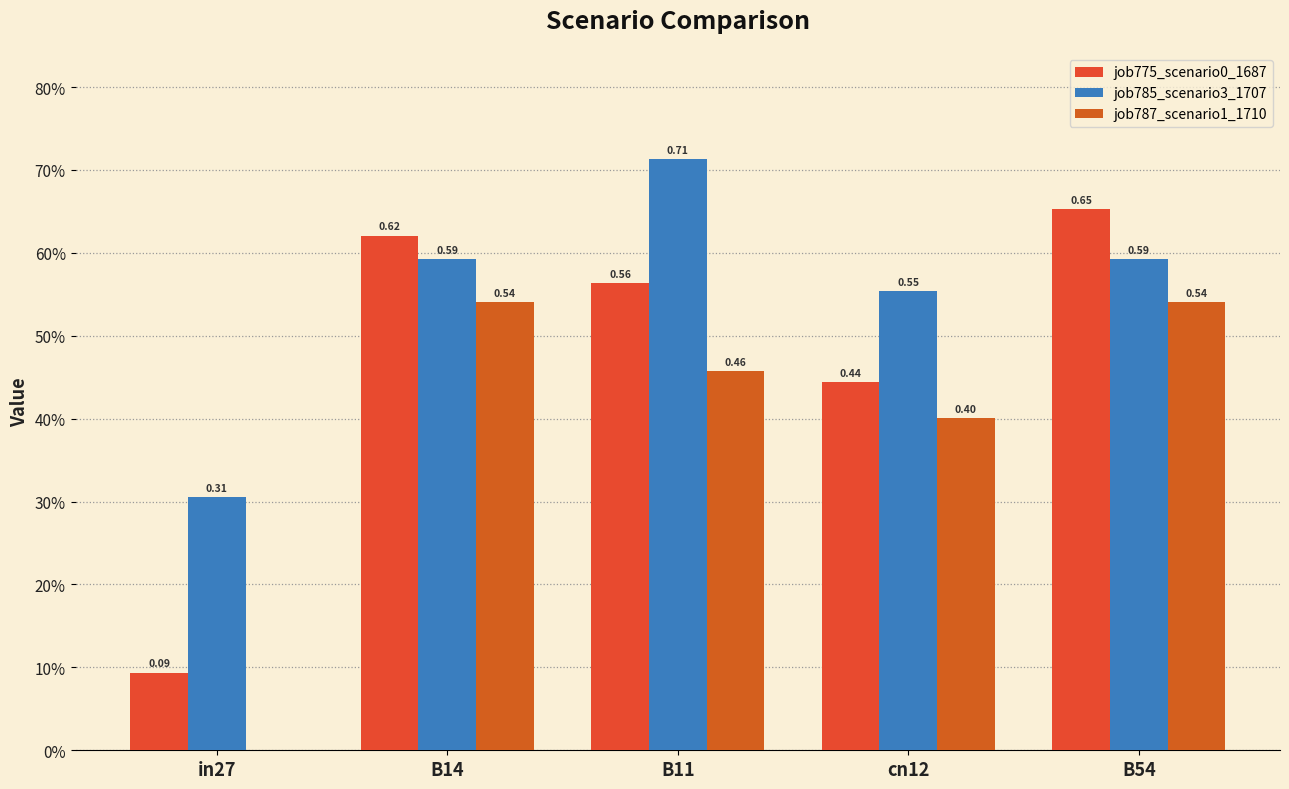

Reading left to right, transcribe all the data shown in this chart.

job775_scenario0_1687: in27=0.1	B14=0.6	B11=0.6	cn12=0.4	B54=0.7
job785_scenario3_1707: in27=0.3	B14=0.6	B11=0.7	cn12=0.6	B54=0.6
job787_scenario1_1710: in27=0.0	B14=0.5	B11=0.5	cn12=0.4	B54=0.5